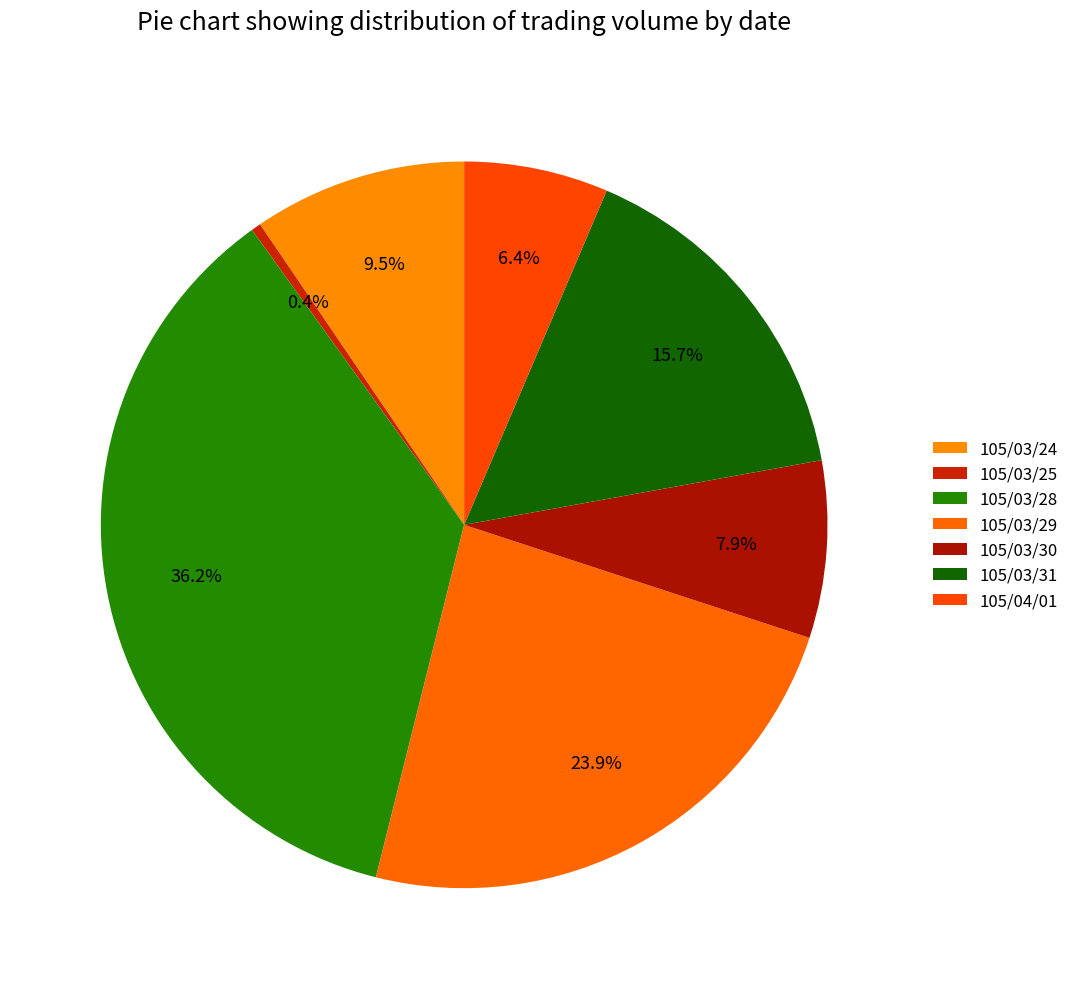

Between 105/03/24 and 105/03/30, which is larger?

105/03/24